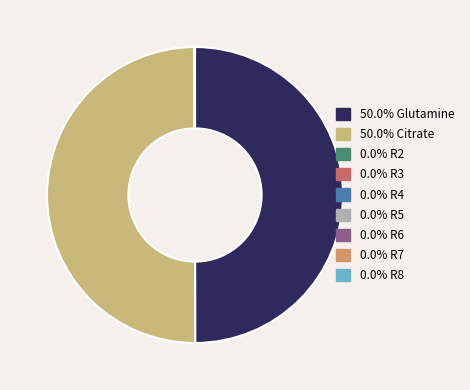

What is the largest slice in the pie chart?

Glutamine